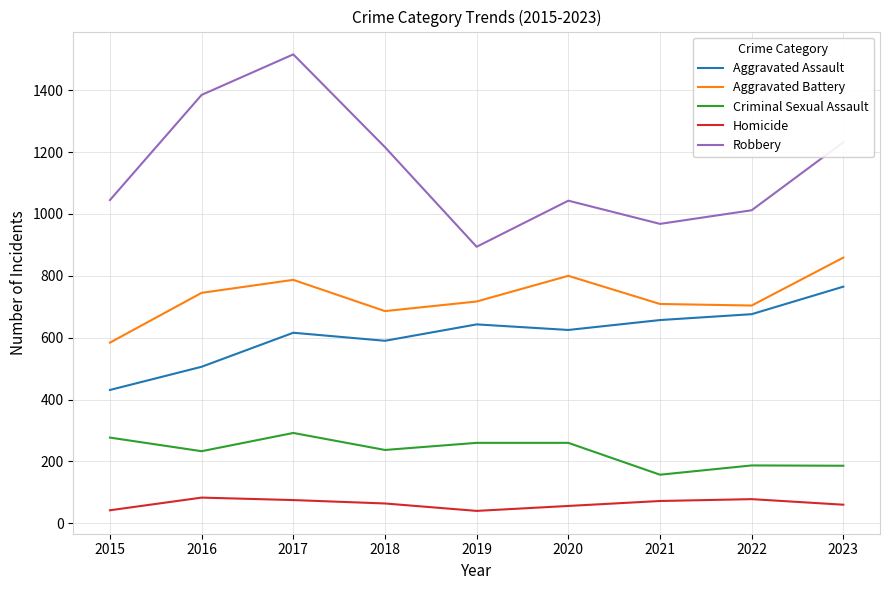

Rank the series by their maximum value, from lowest to highest.

Homicide, Criminal Sexual Assault, Aggravated Assault, Aggravated Battery, Robbery